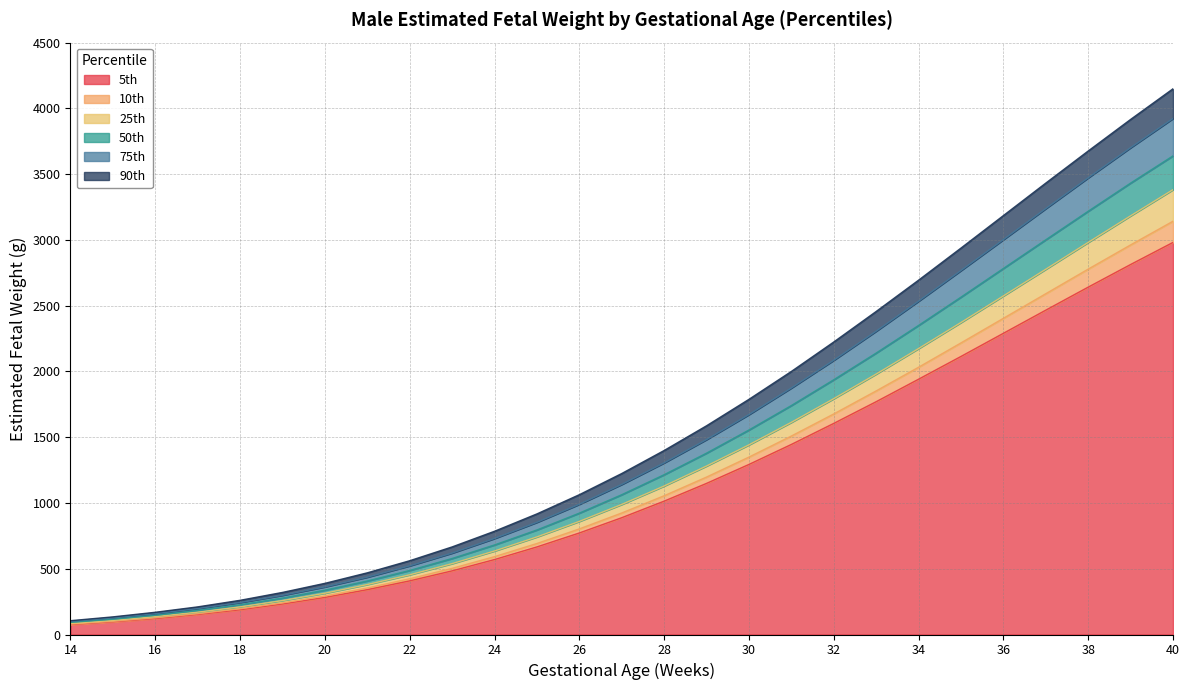

Reading right to left, extract all data points from this chart.

5th: 2981	2813	2641	2466	2290	2114	1941	1770	1605	1445	1293	1149	1014	888	772	666	570	484	408	341	282	232	188	152	121	96	75
10th: 3142	2962	2778	2591	2404	2217	2032	1852	1677	1509	1349	1197	1055	924	803	692	592	503	424	354	293	241	196	158	127	100	79
25th: 3382	3183	2981	2777	2574	2372	2174	1980	1793	1613	1442	1281	1129	989	860	742	635	539	454	380	314	258	210	170	136	107	84
50th: 3639	3432	3218	3001	2783	2565	2350	2140	1937	1741	1555	1379	1215	1063	923	795	681	578	487	407	337	277	226	183	146	116	92
75th: 3923	3701	3472	3238	3002	2767	2534	2306	2085	1874	1672	1482	1305	1141	990	853	730	619	522	436	362	298	243	197	158	126	99
90th: 4149	3916	3676	3432	3185	2938	2694	2456	2224	2000	1788	1587	1399	1224	1063	917	785	666	561	469	389	320	260	210	169	134	105